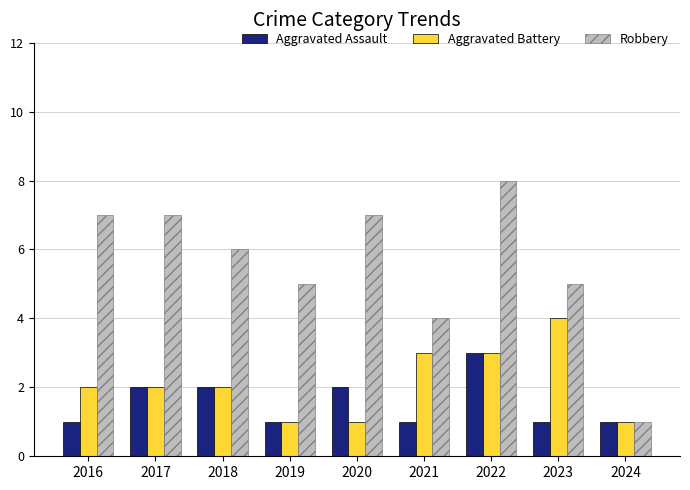

Reading left to right, list all the values displayed in this chart.

Aggravated Assault: 2016=1	2017=2	2018=2	2019=1	2020=2	2021=1	2022=3	2023=1	2024=1
Aggravated Battery: 2016=2	2017=2	2018=2	2019=1	2020=1	2021=3	2022=3	2023=4	2024=1
Robbery: 2016=7	2017=7	2018=6	2019=5	2020=7	2021=4	2022=8	2023=5	2024=1